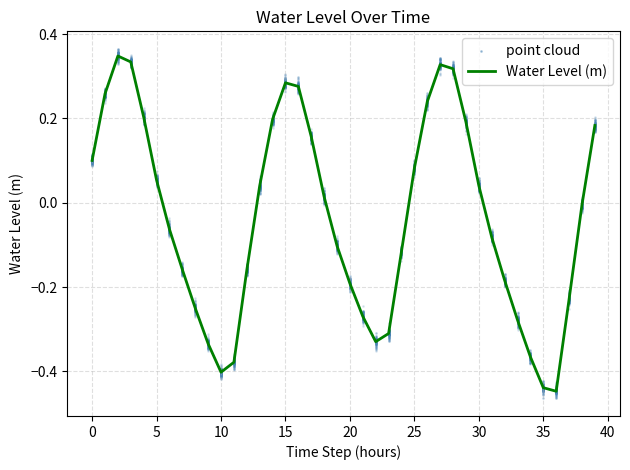

What are all the series names shown in the legend?

Water Level (m), point cloud